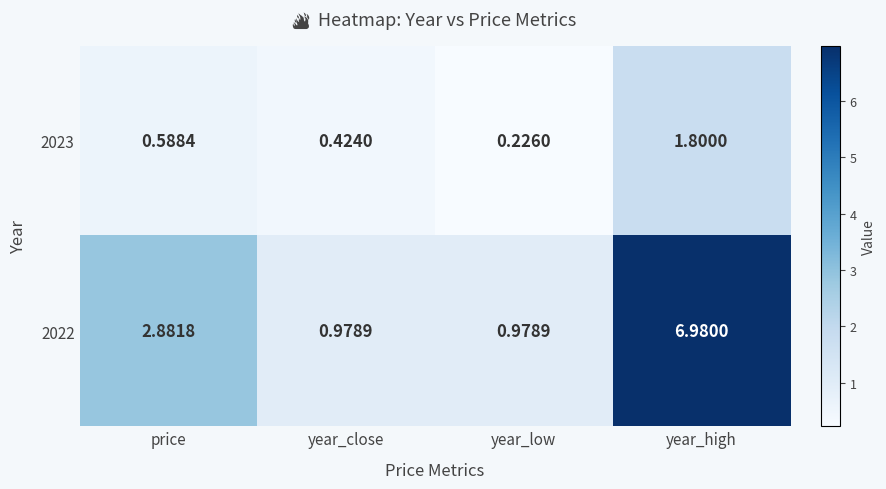

List the labels in order of 2023 value, largest first.

year_high, price, year_close, year_low